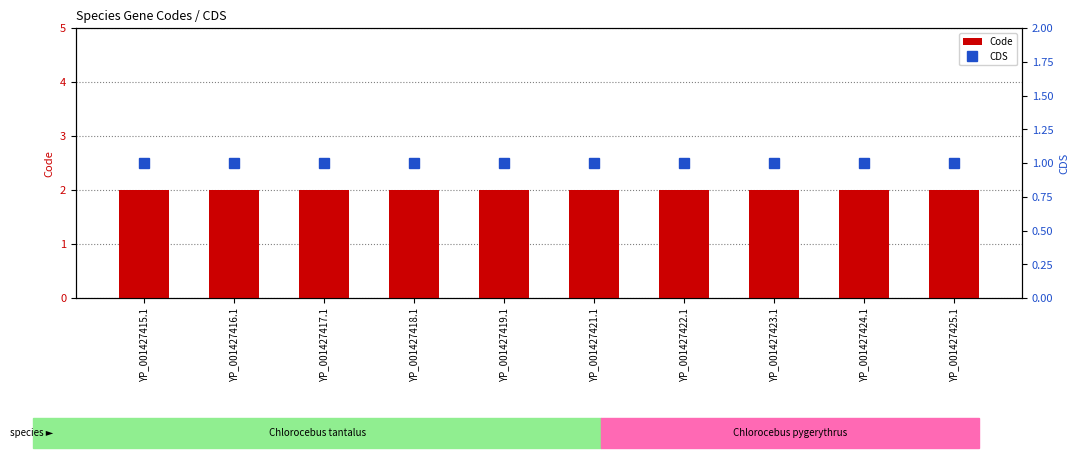

What are all the series names shown in the legend?

Code, CDS